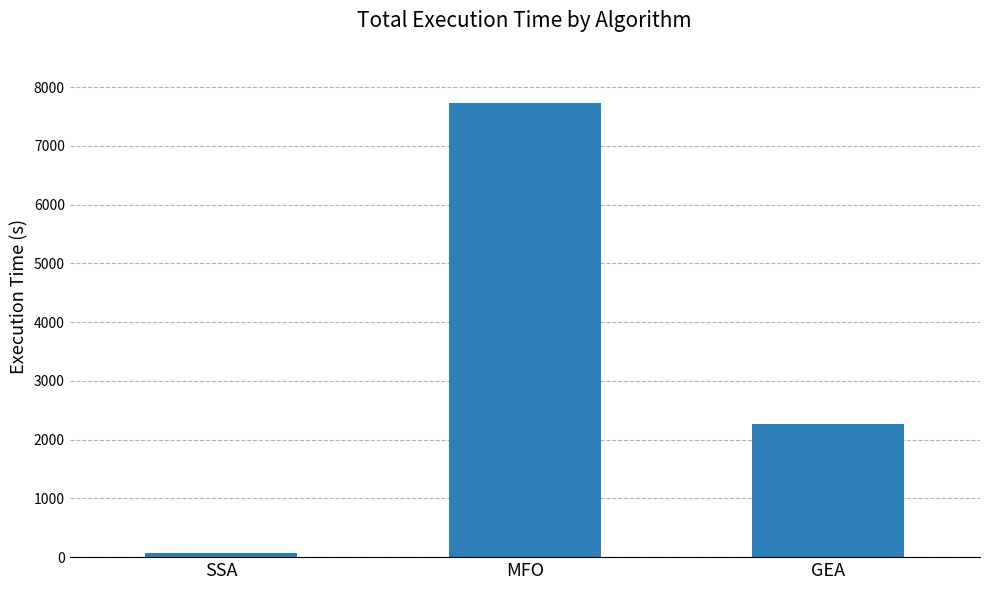

The value at MFO is 2318.1. True or false?

False